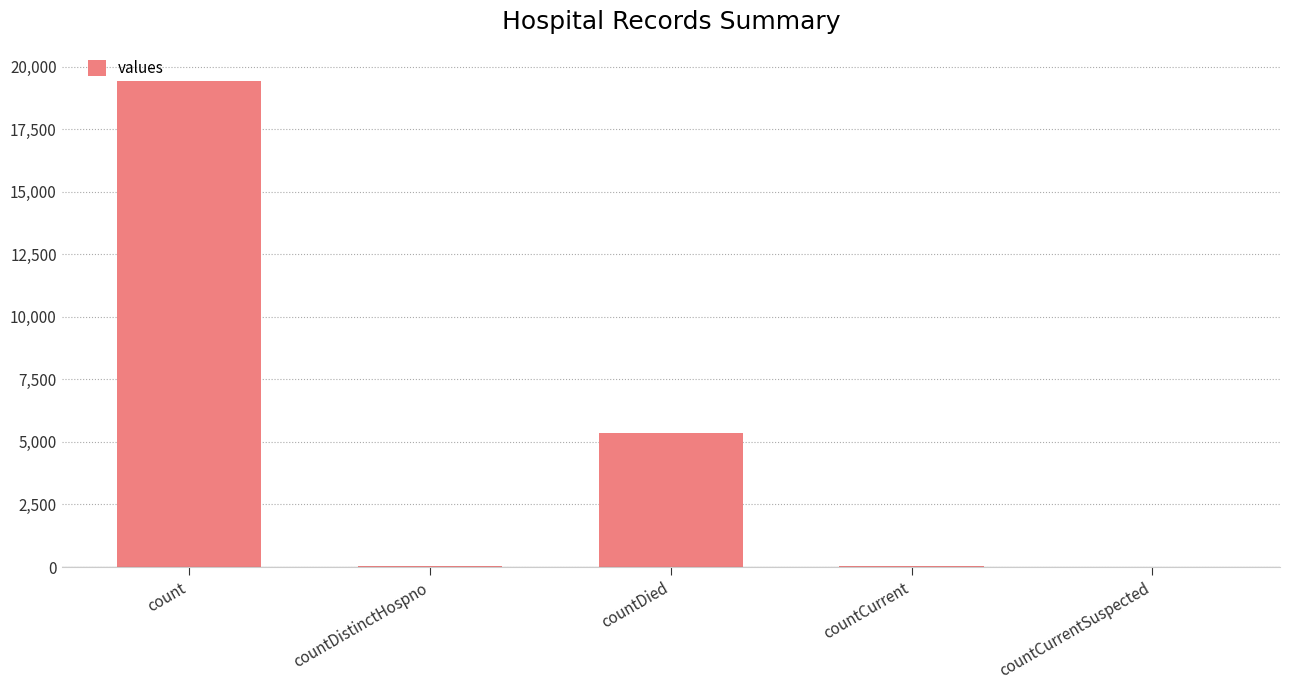

Between countCurrentSuspected and count, which is larger?

count